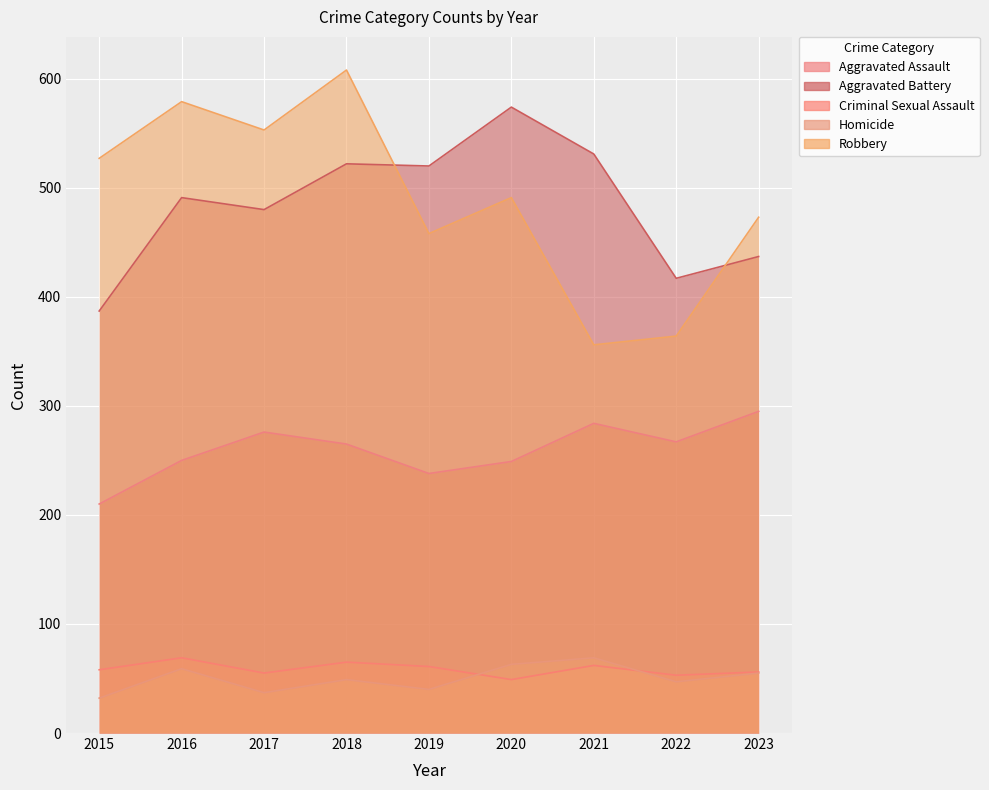

Reading left to right, transcribe all the data shown in this chart.

Aggravated Assault: 210	250	276	265	238	249	284	267	295
Aggravated Battery: 387	491	480	522	520	574	531	417	437
Criminal Sexual Assault: 58	69	55	65	61	49	62	53	56
Homicide: 32	59	37	49	40	63	69	47	55
Robbery: 527	579	553	608	458	491	356	364	473